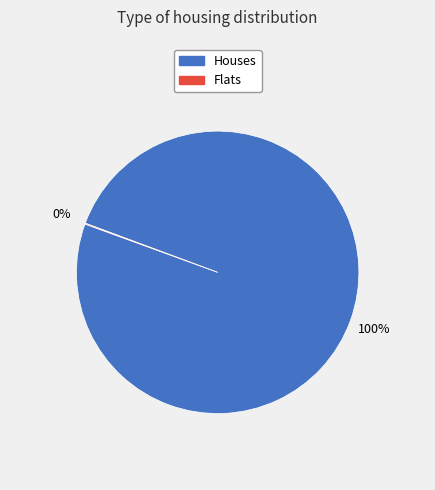

To the nearest percent, what is the difference between the largest and smallest slice percentages?

100%